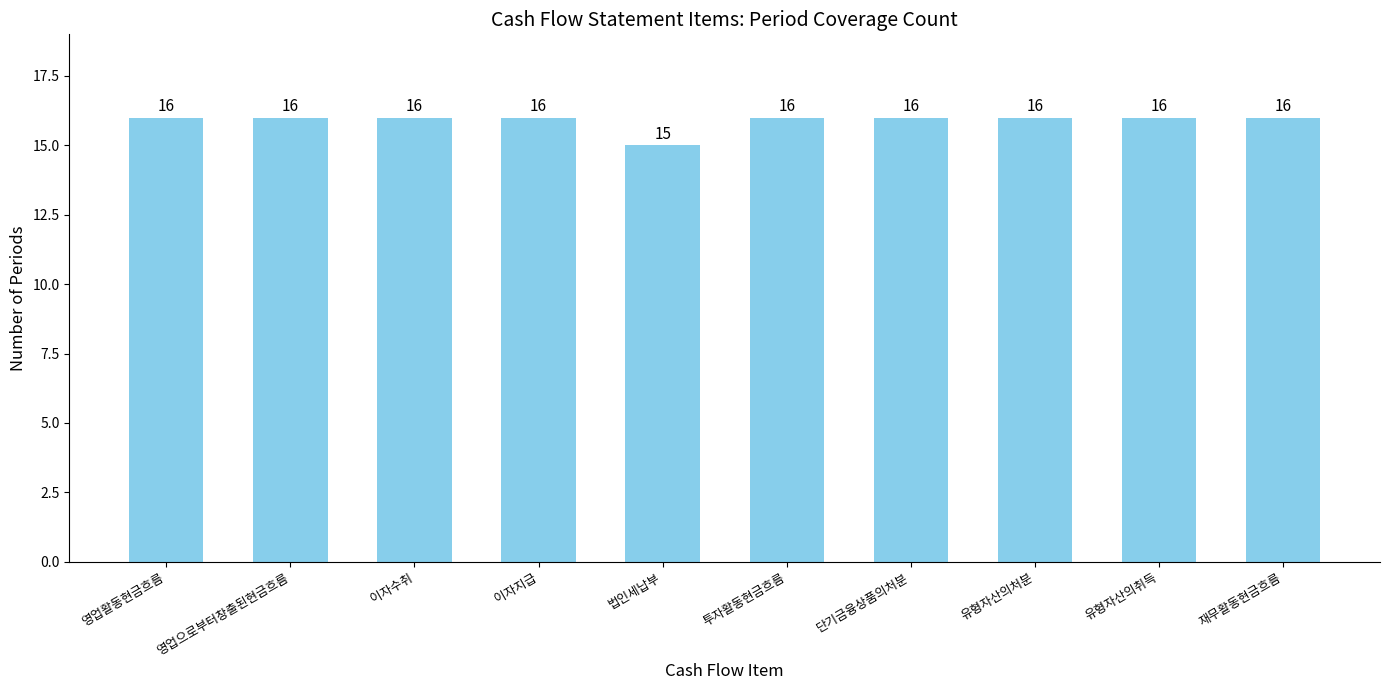

The value at 이자수취 is 16. True or false?

True